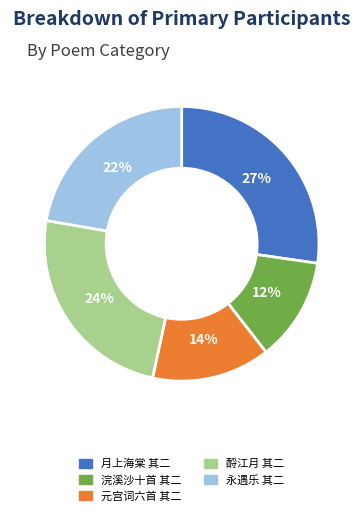

What percentage is the 浣溪沙十首 其二 slice, to the nearest percent?

12%